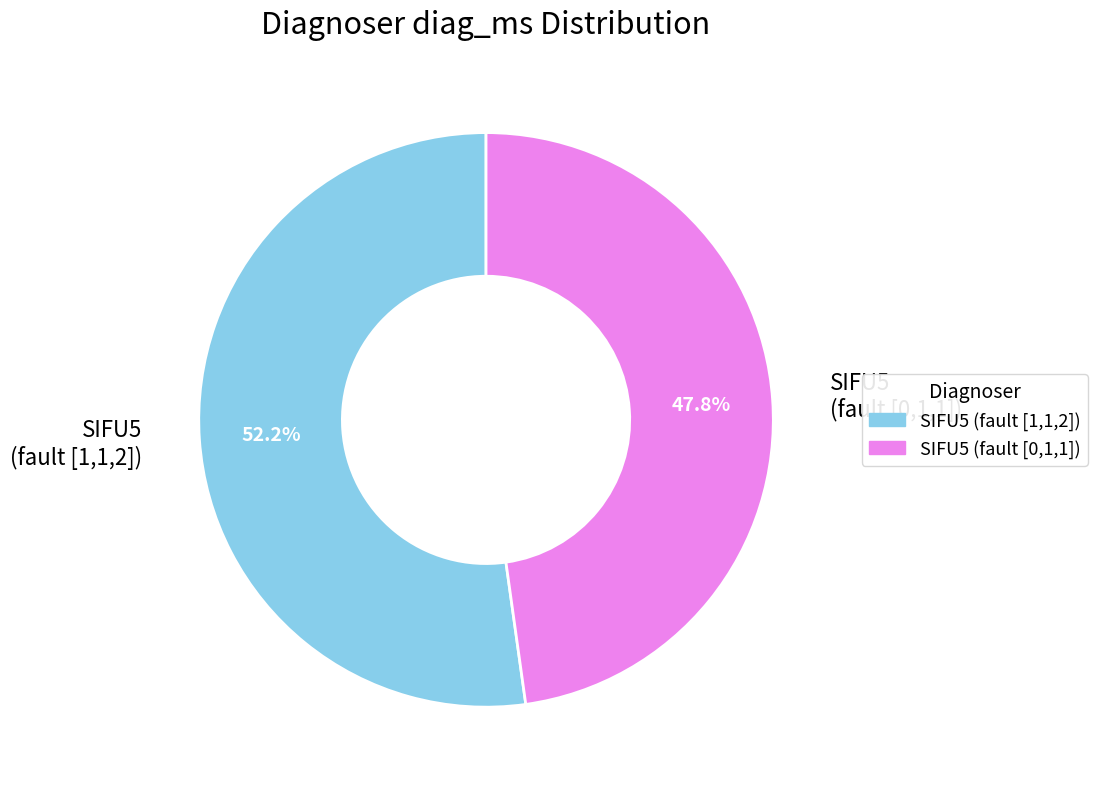

Is there a majority slice in this chart?

Yes